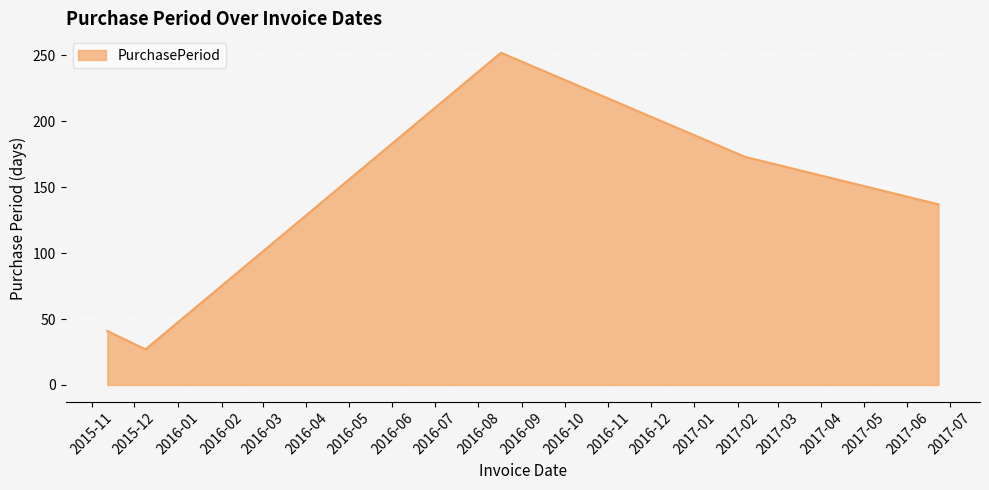

What is the difference between the second highest and second lowest values?

132